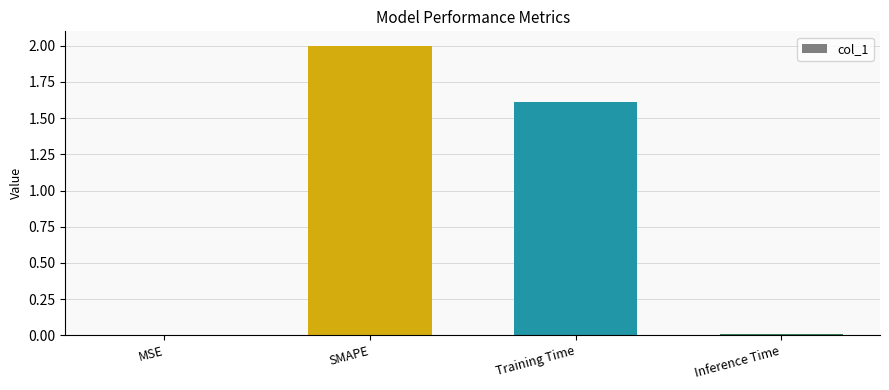

Which category has the highest value across all series?

SMAPE